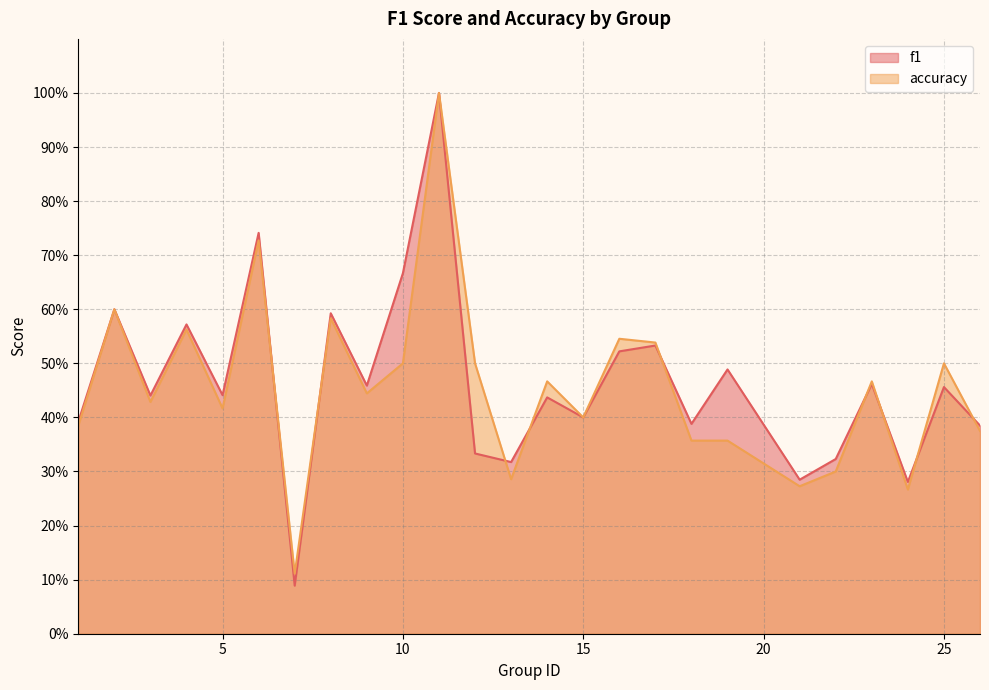

How many times do accuracy and f1 cross each other?

9